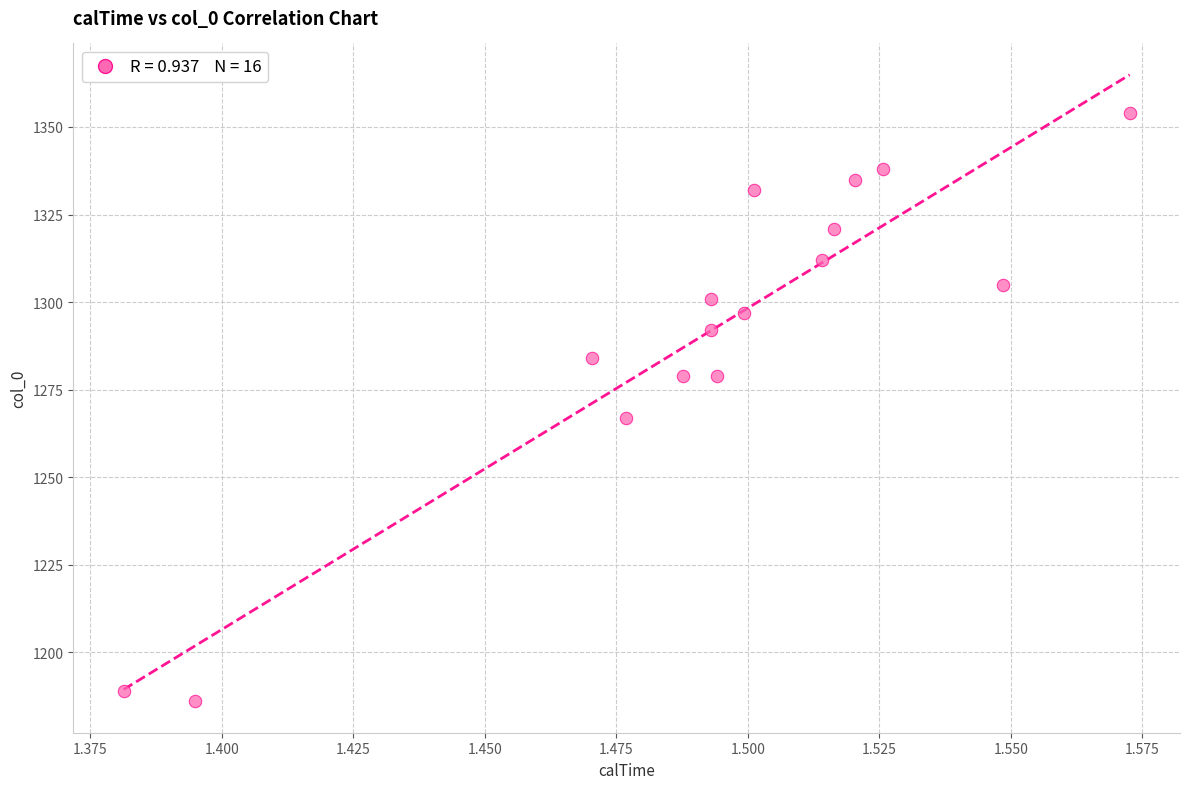

What Y value in the scatter plot is closest to 1270?

1267.0